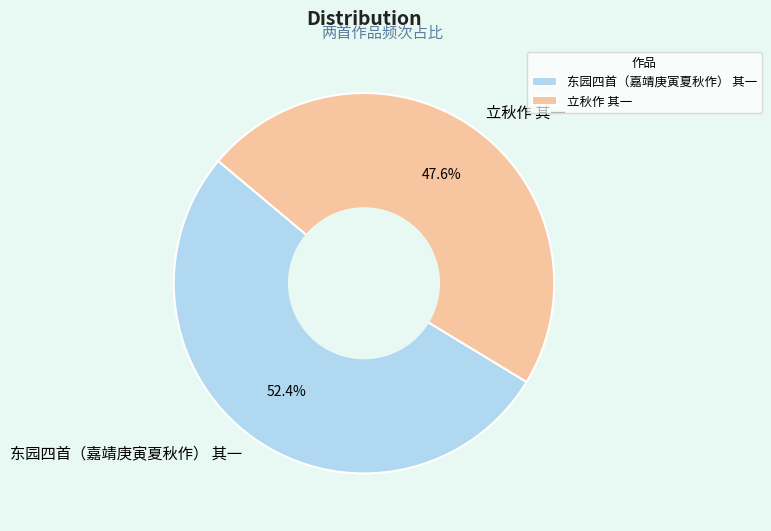

To the nearest percent, what percentage of the pie is 立秋作 其一?

48%